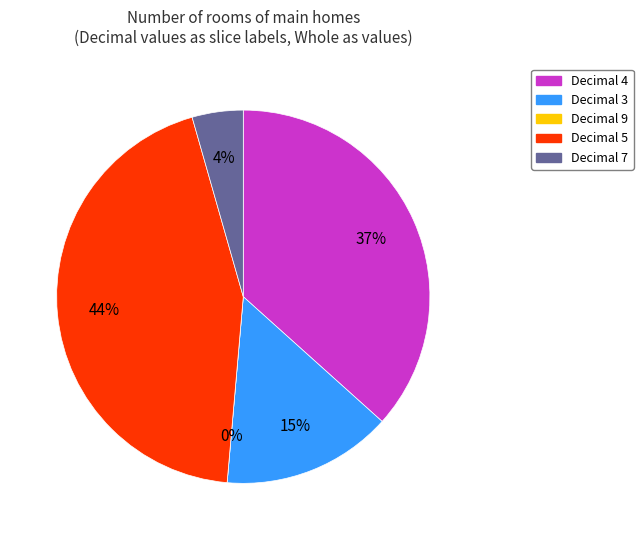

Rank the categories by value from lowest to highest.

9, 7, 3, 4, 5